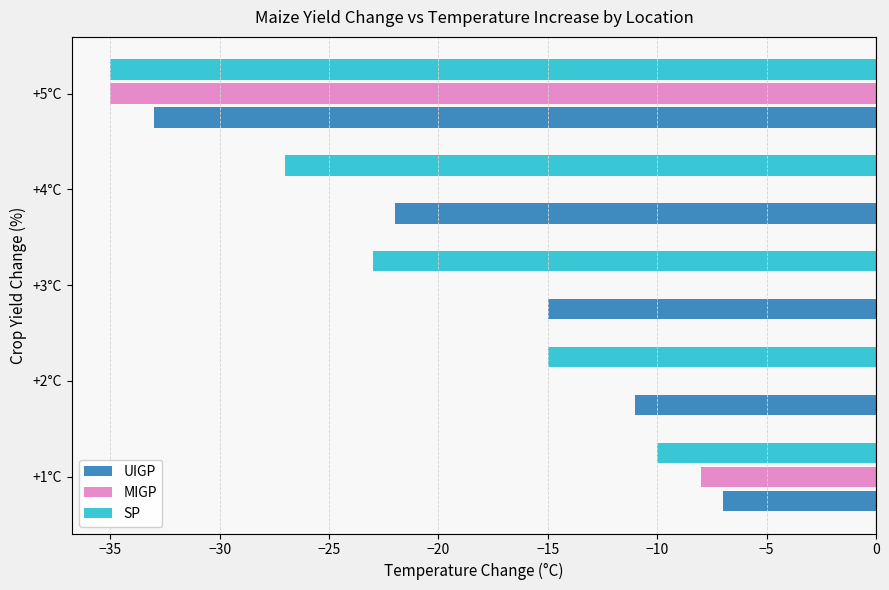

What is the maximum value for UIGP?

-7